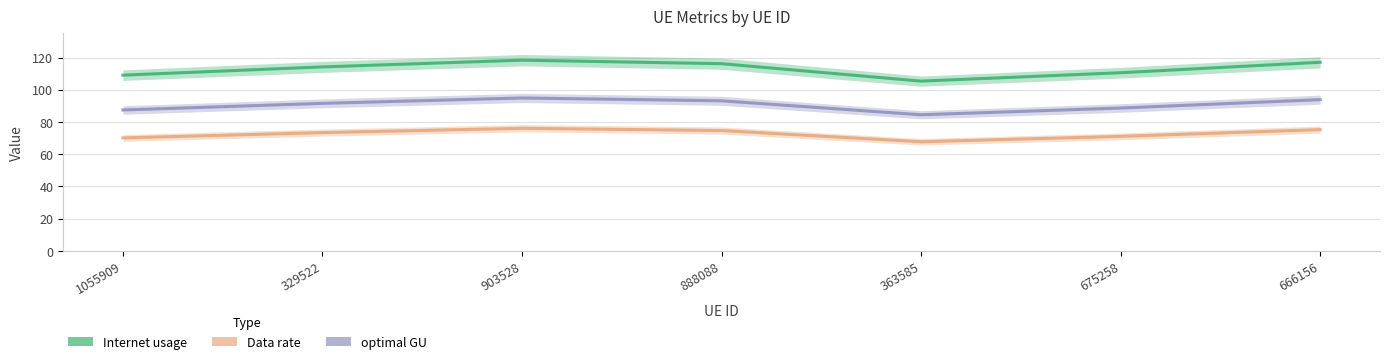

What is the approximate value of Data rate at 666156?

75.3